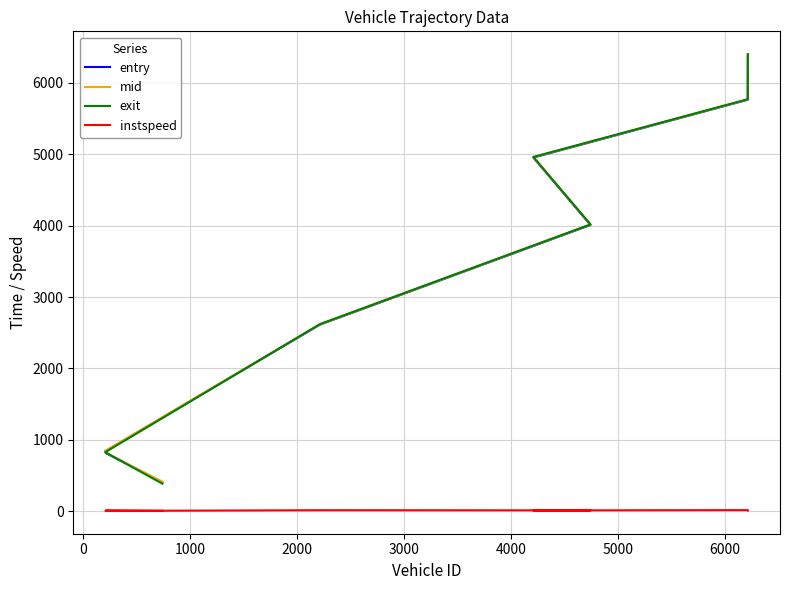

The exit series shows 1474.5 at 3000. True or false?

False